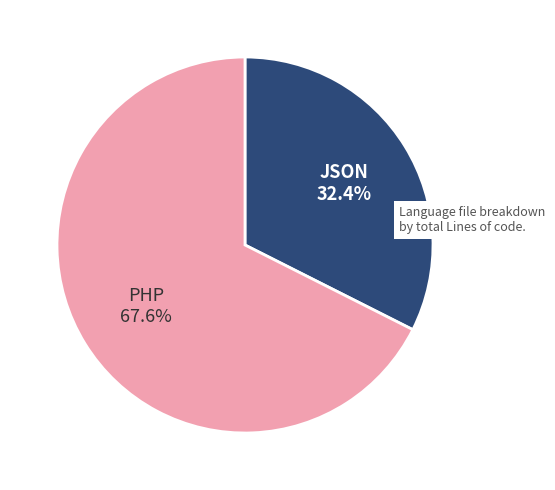

How many segments does this pie chart have?

2